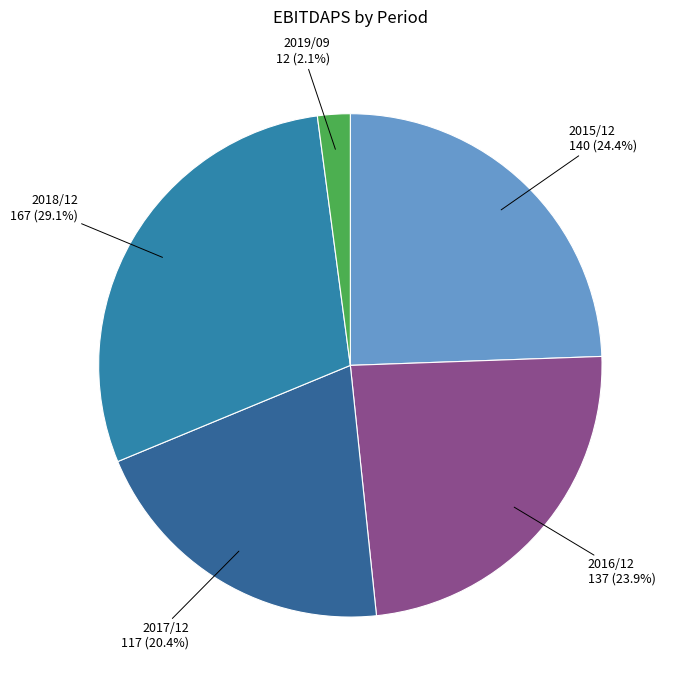

Count the number of slices in the pie.

5